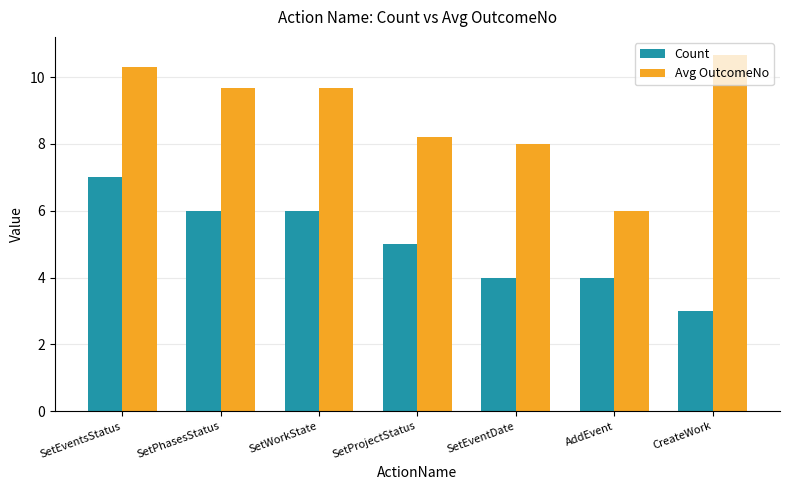

Which series has the largest range (max minus min)?

Avg OutcomeNo